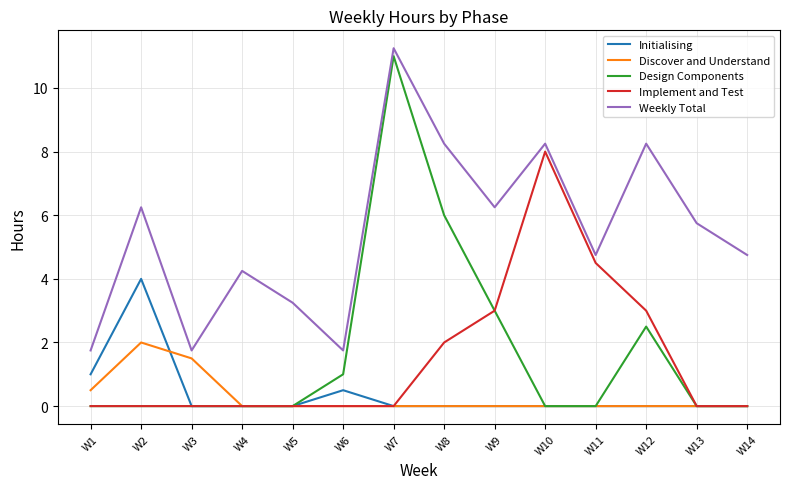

True or false: Weekly Total and Implement and Test cross at least once.

False